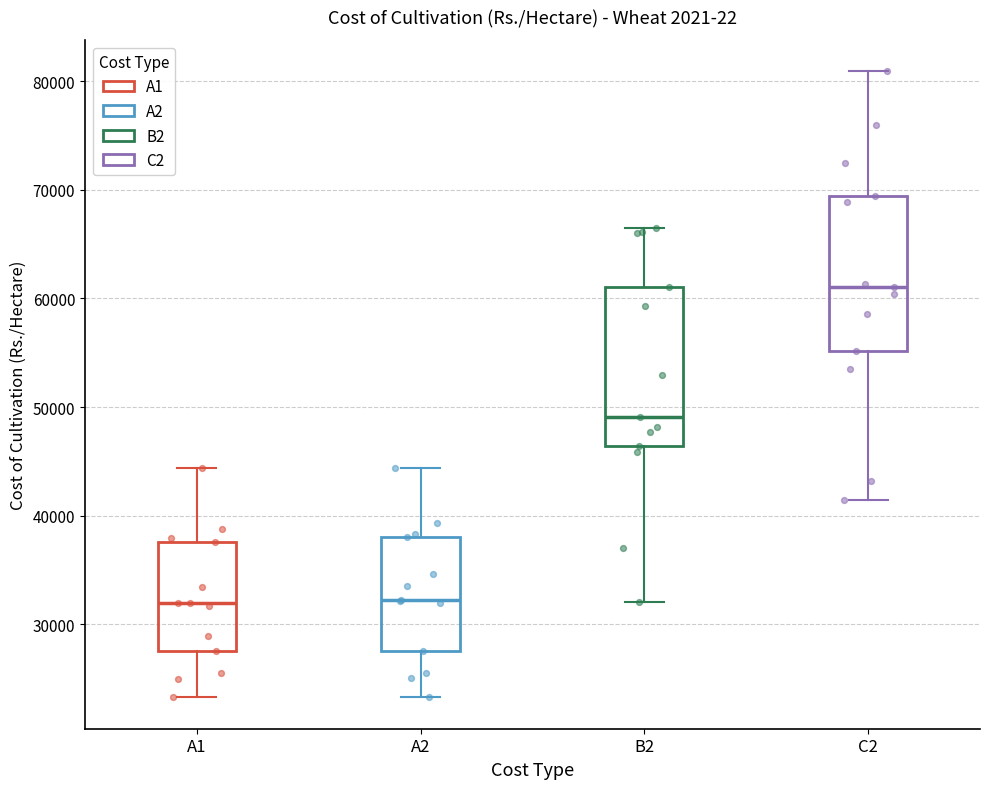

Which box has the highest median line?

C2